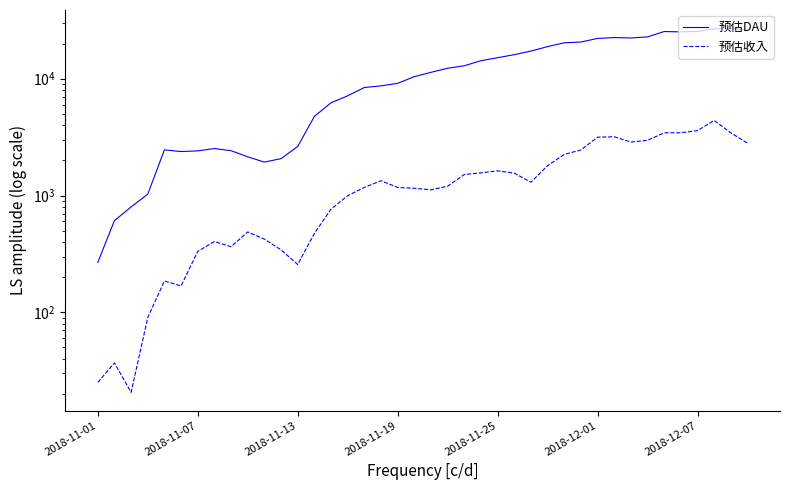

What is the highest value of the 预估收入 series?

4391.5